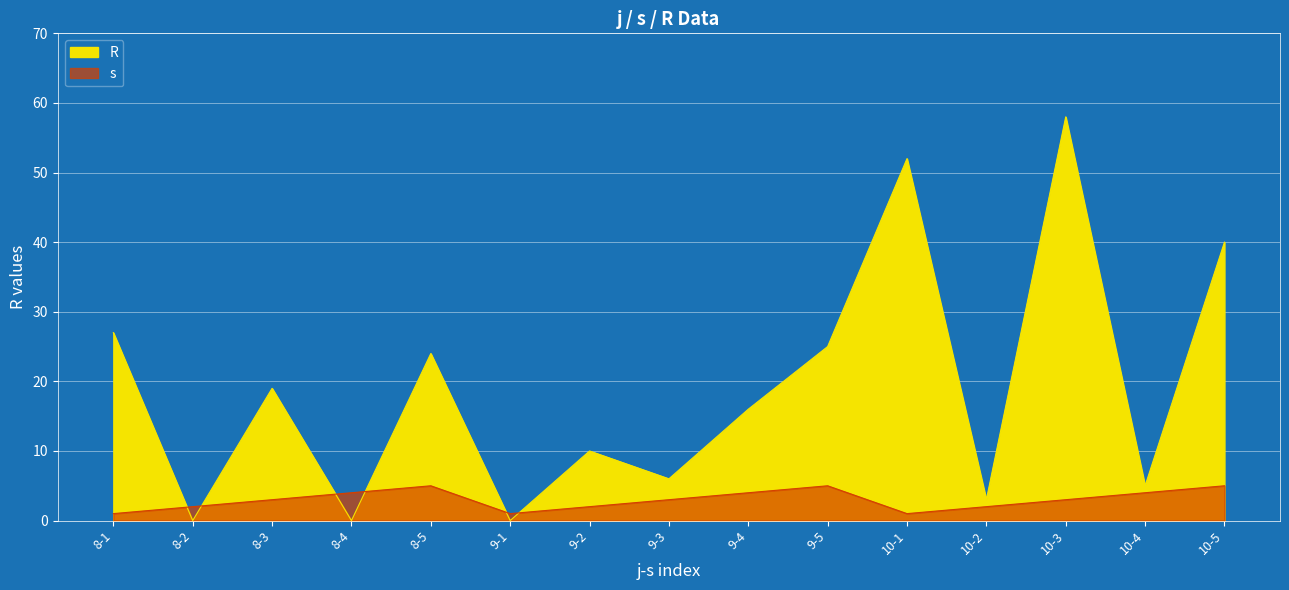

List the labels in order of R value, largest first.

10-3, 10-1, 10-5, 8-1, 9-5, 8-5, 8-3, 9-4, 9-2, 9-3, 10-4, 10-2, 8-2, 8-4, 9-1